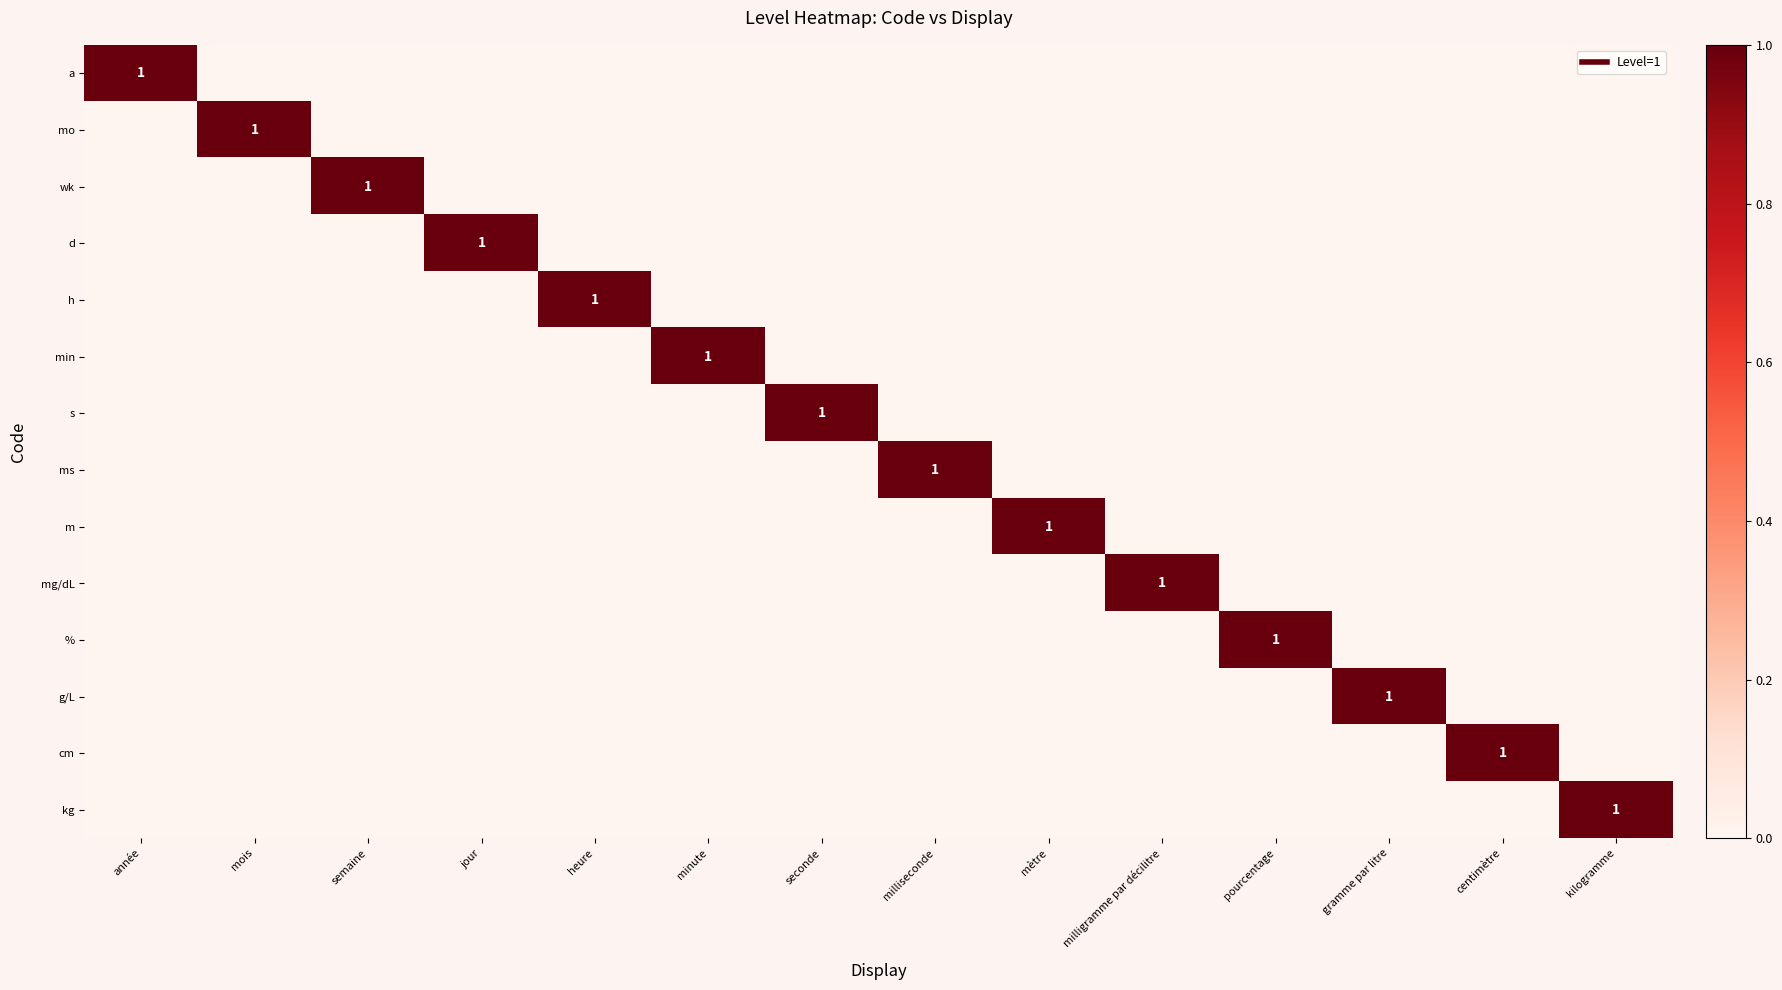

Is it true that d equals 0 at seconde?

True